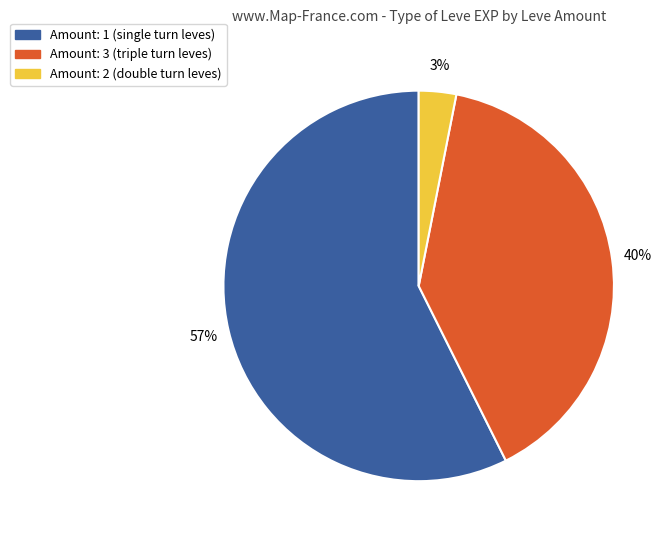

To the nearest percent, what is the difference between the largest and smallest slice percentages?

54%